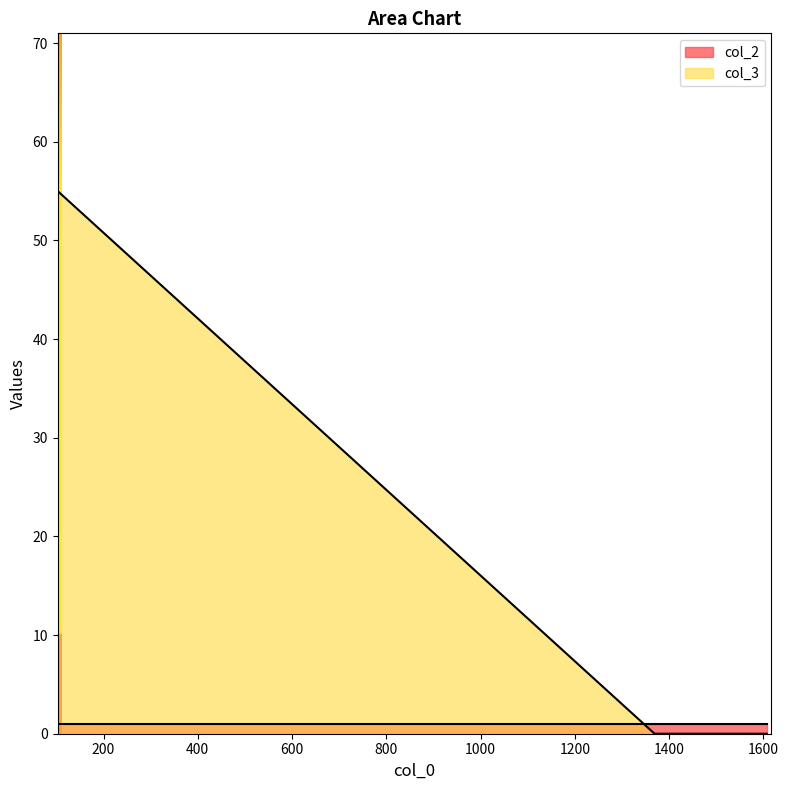

What is the value of the 1st point from the left?

55